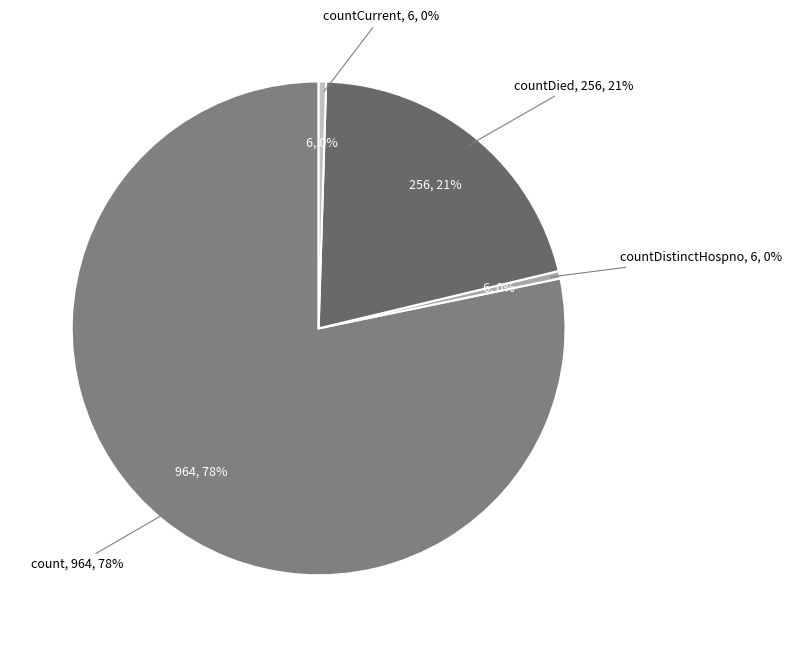

True or false: countDied accounts for 21% of the total.

True